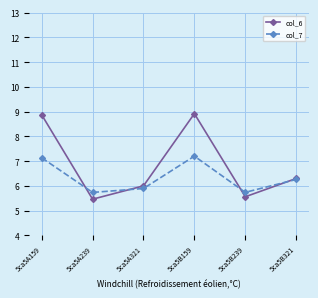

What are all the series names shown in the legend?

col_6, col_7